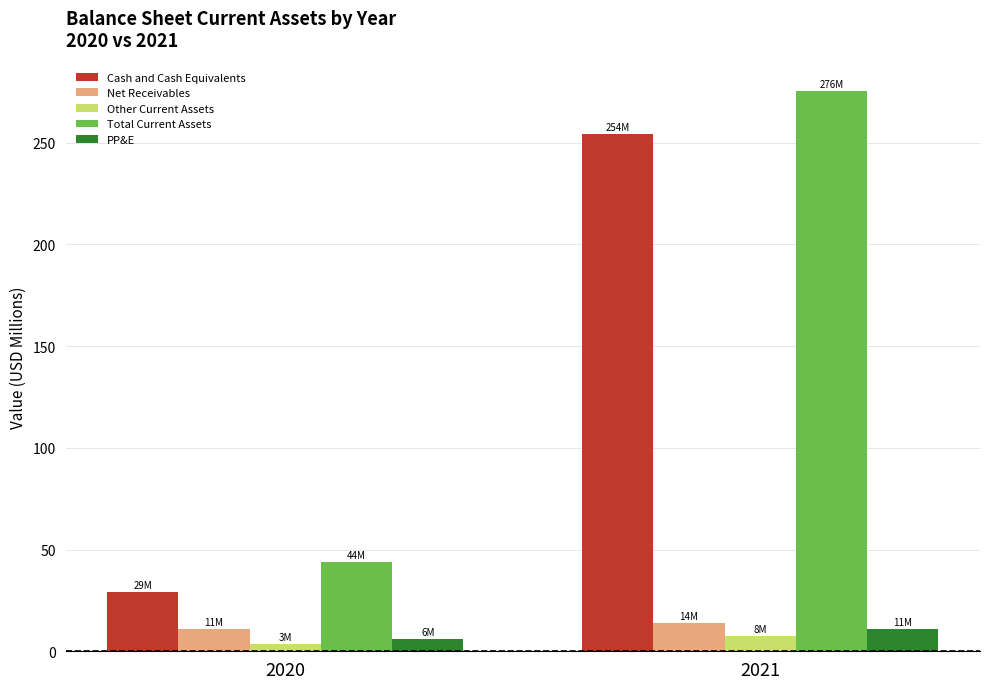

What is the highest value of the PP&E series?

11.0